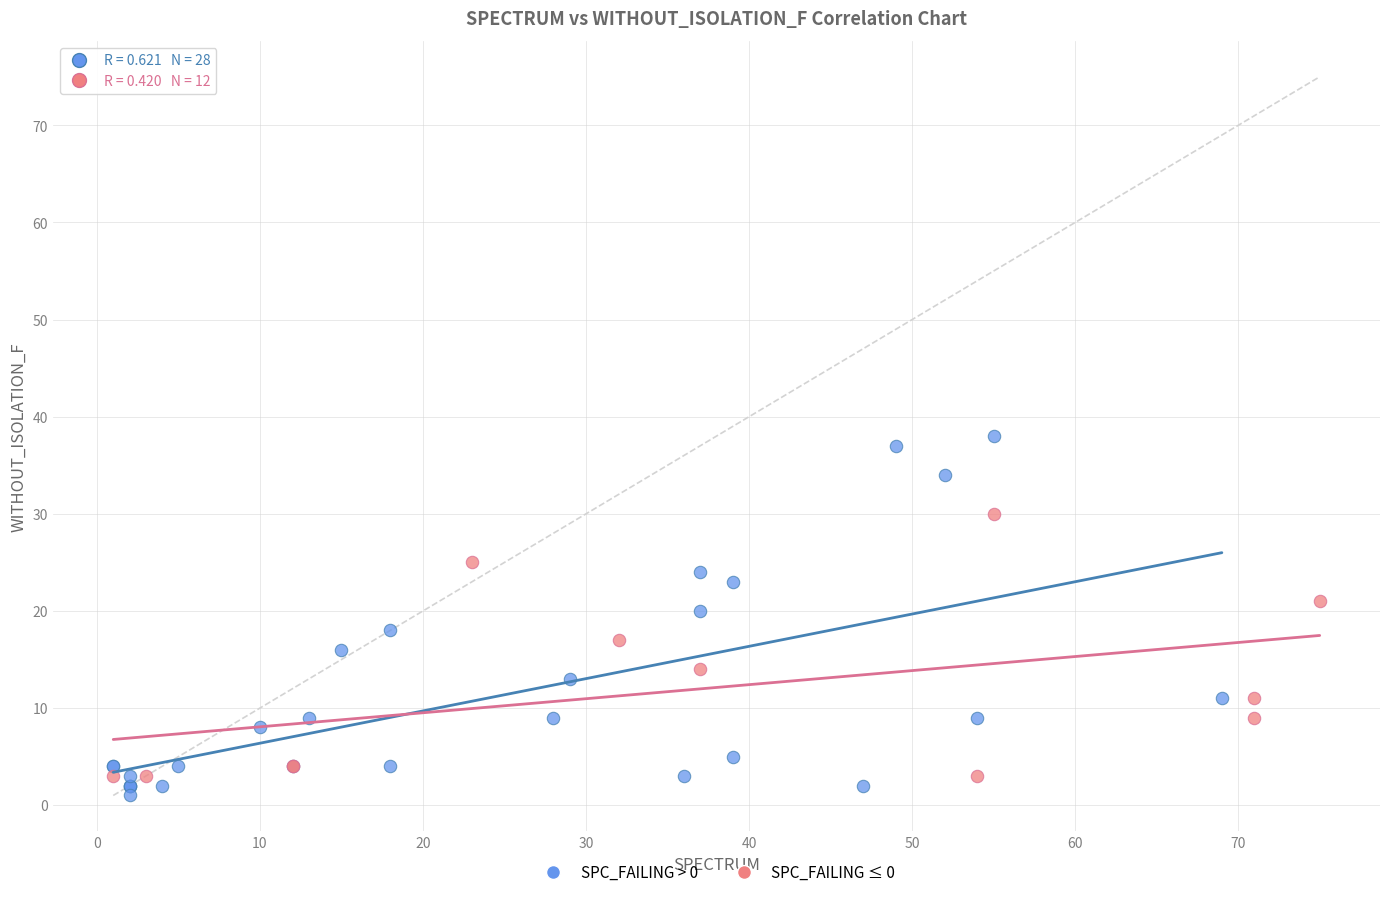

What are all the series names shown in the legend?

SPC_FAILING > 0, SPC_FAILING ≤ 0